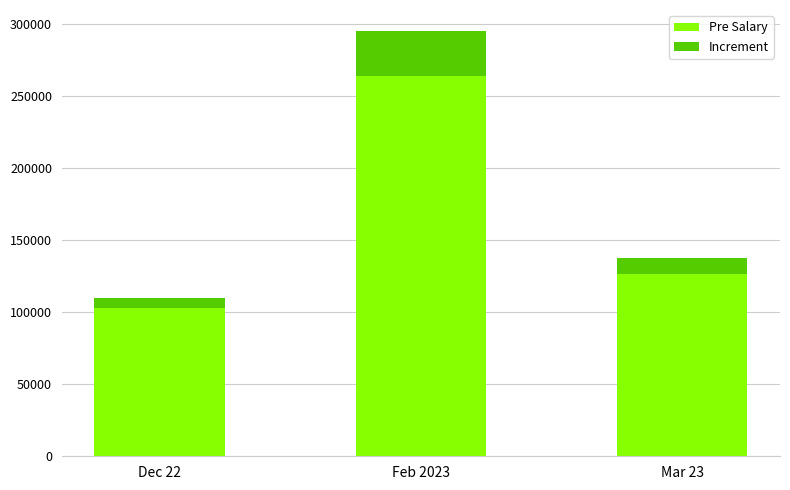

Are the bars grouped side by side (vs. stacked)?

No